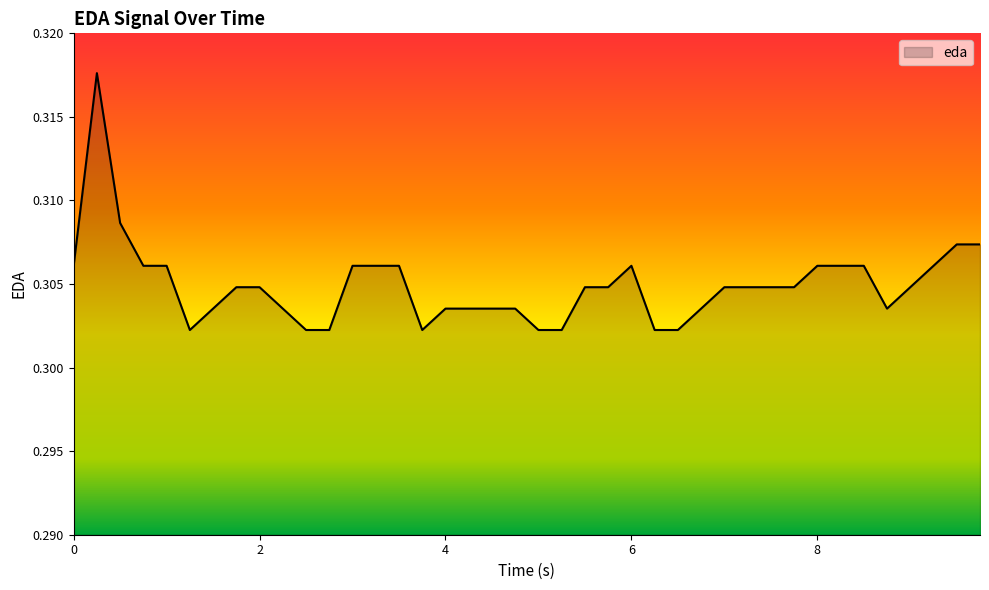

How many series are shown in this chart?

1